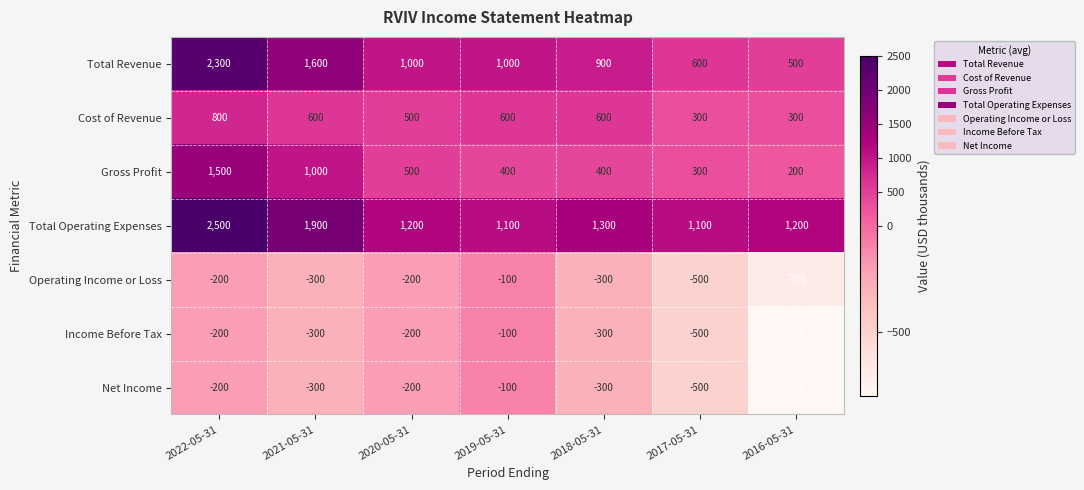

What is the smallest value displayed?

-800